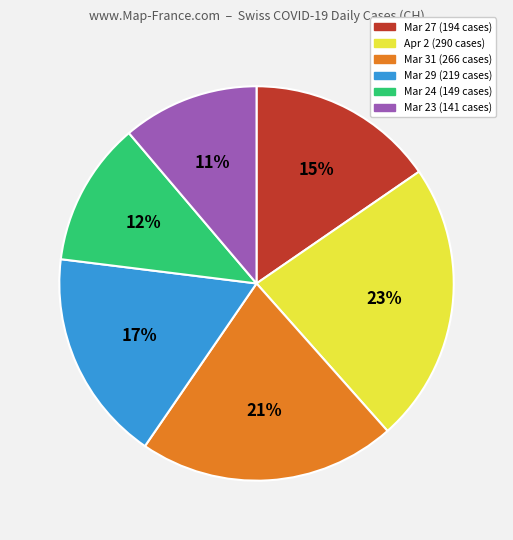

What percentage is the Mar 24 (149 cases) slice, to the nearest percent?

12%